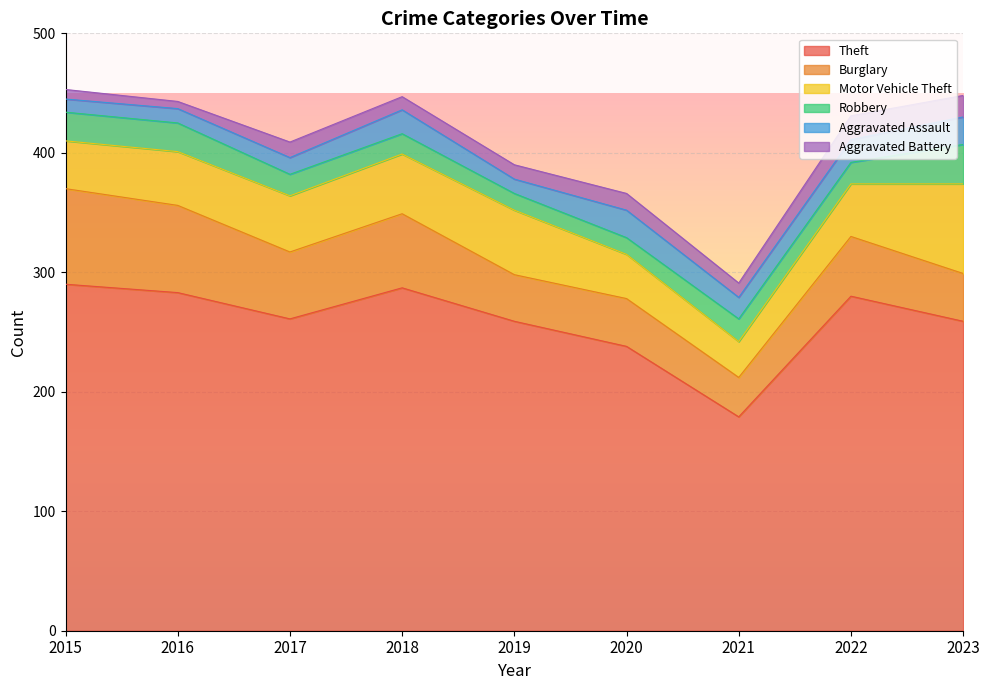

How many lines are shown in the chart?

6